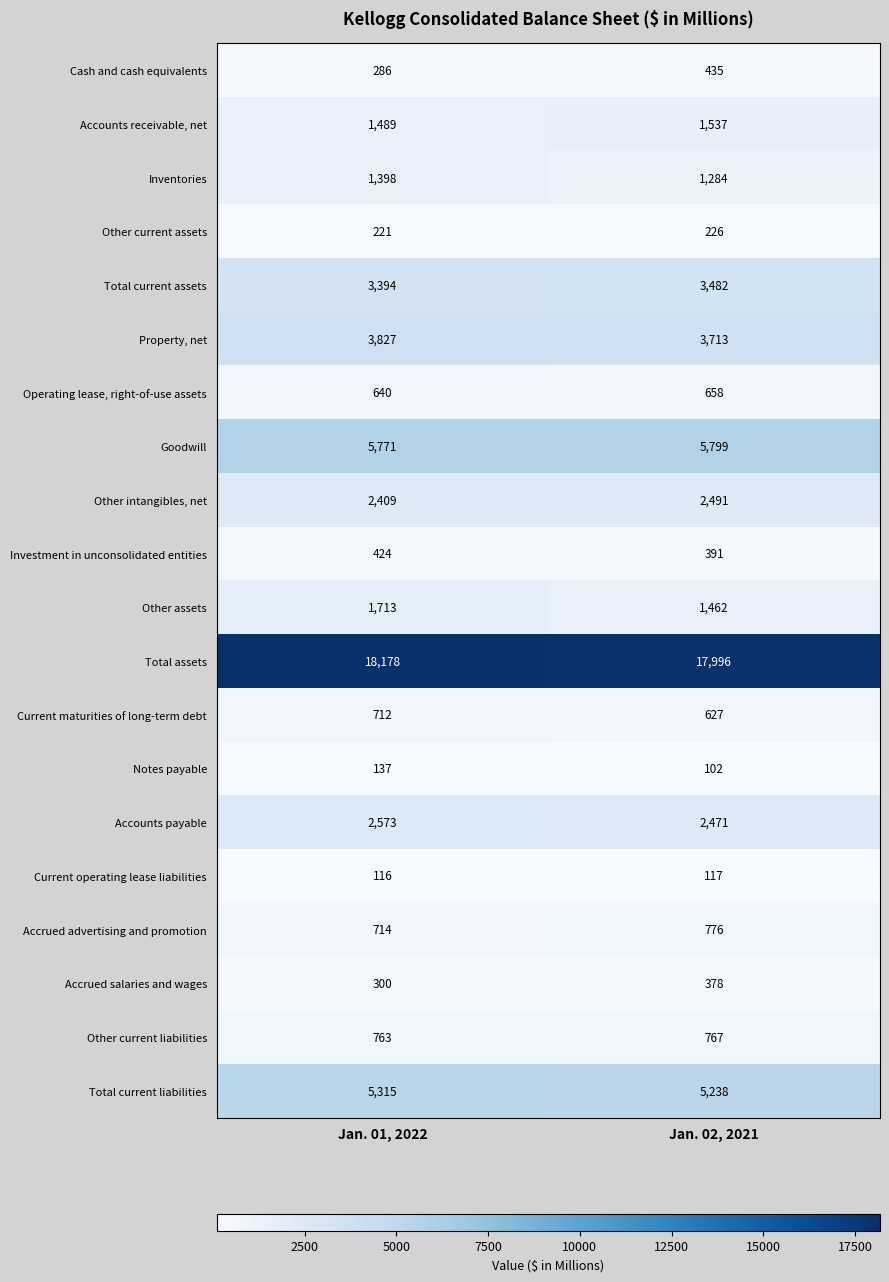

What is the average value of the Other current liabilities series?

765